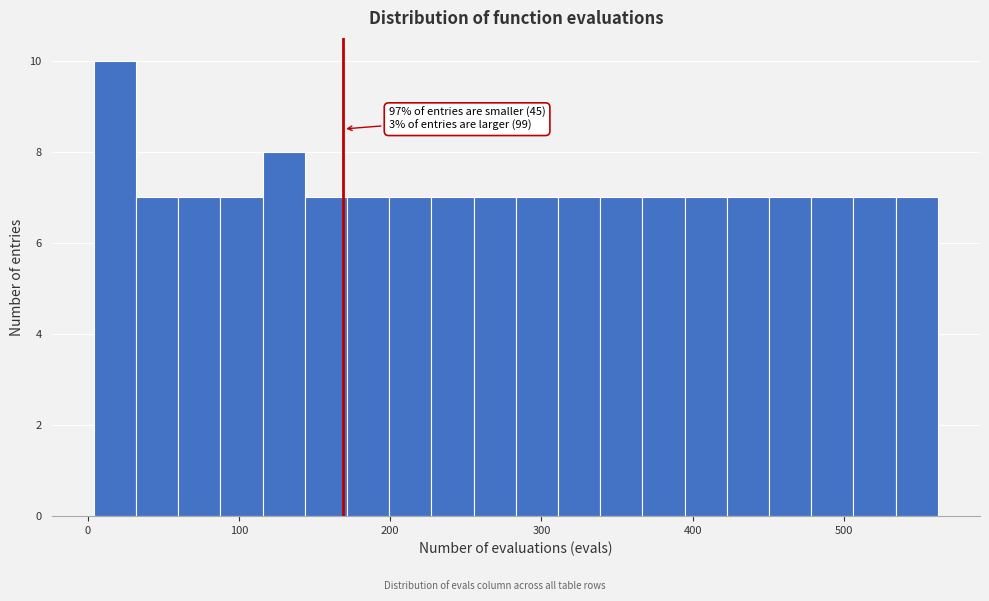

Around what value on the x-axis is the tallest bar? Give the approximate position of its centre, as read against the axis.

20